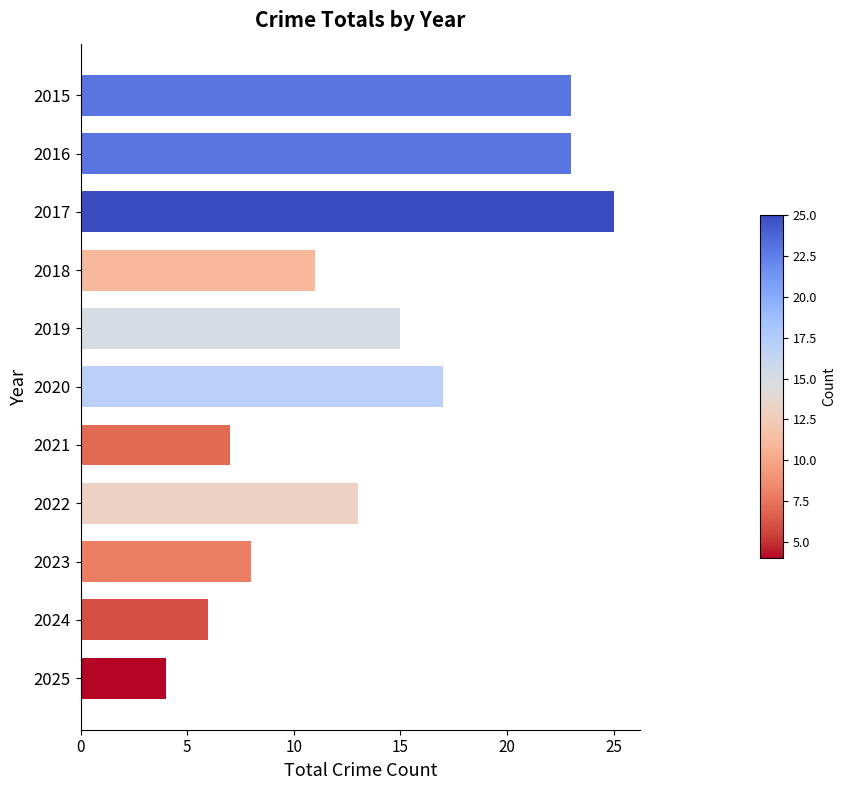

What is the change in value from 2015 to 2019?

-8